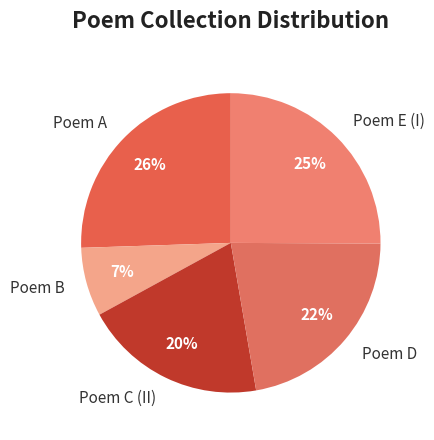

What is the smallest slice in the pie chart?

Poem B